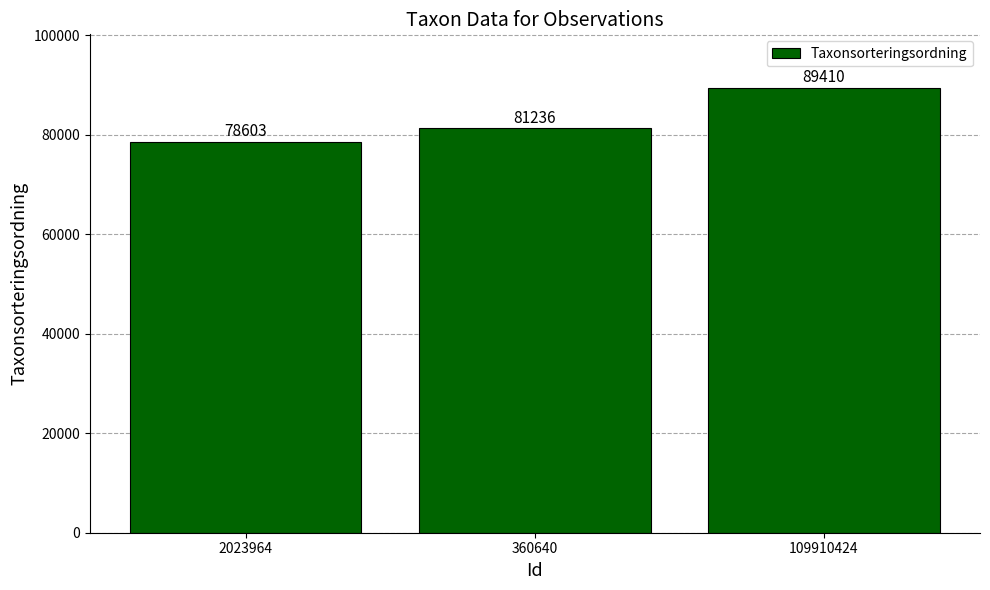

Reading left to right, extract all data points from this chart.

2023964=78603	360640=81236	109910424=89410